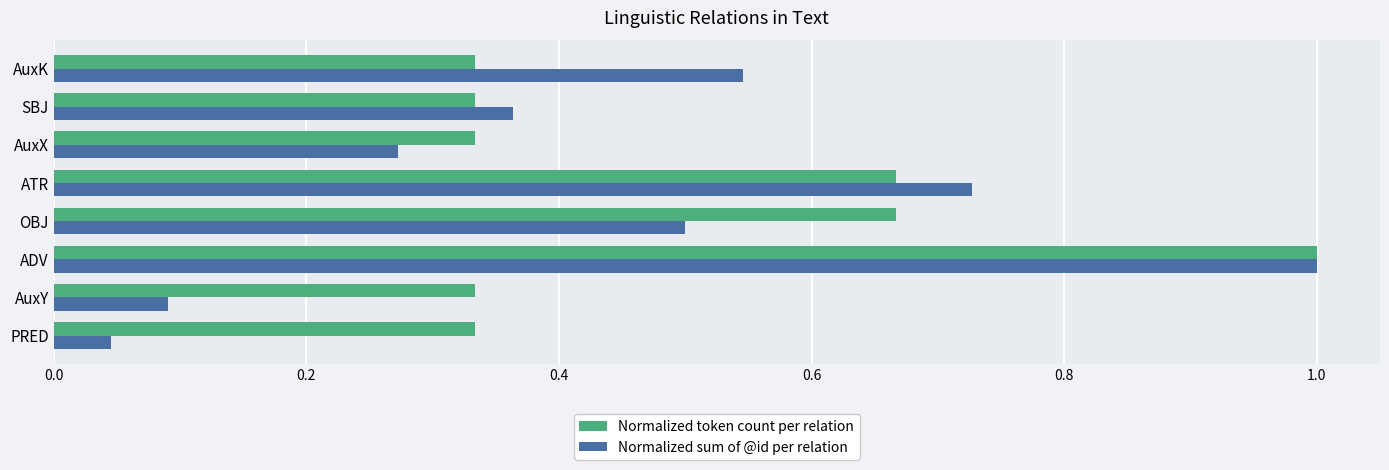

Is the value of Normalized sum of @id per relation at PRED greater than the value of Normalized token count per relation at PRED?

No